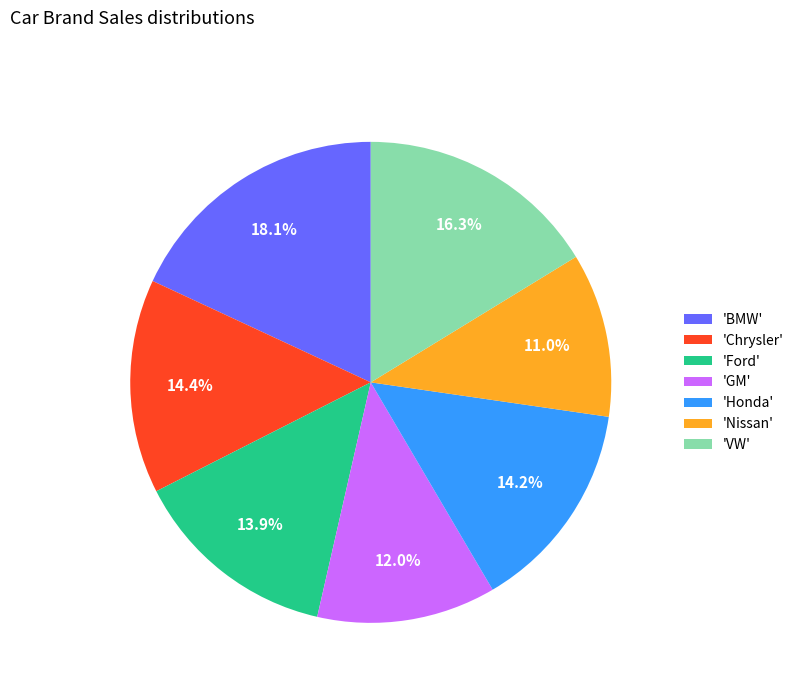

Which slice is the smallest?

'Nissan'